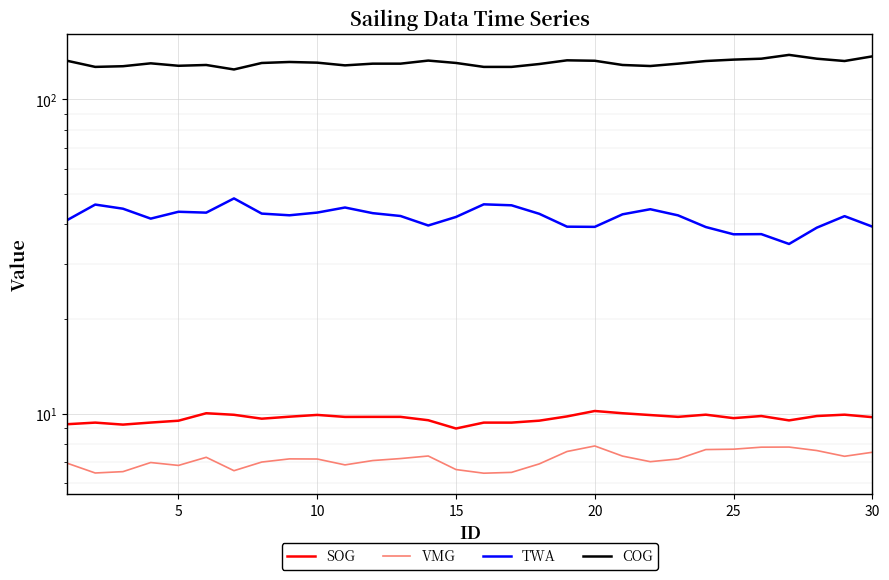

What are all the series names shown in the legend?

SOG, VMG, TWA, COG